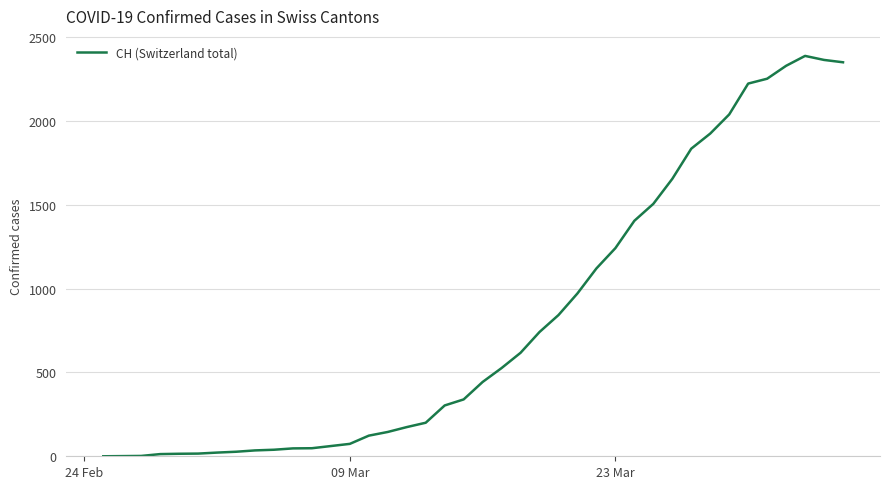

Is this an area chart (filled region under the line)?

No